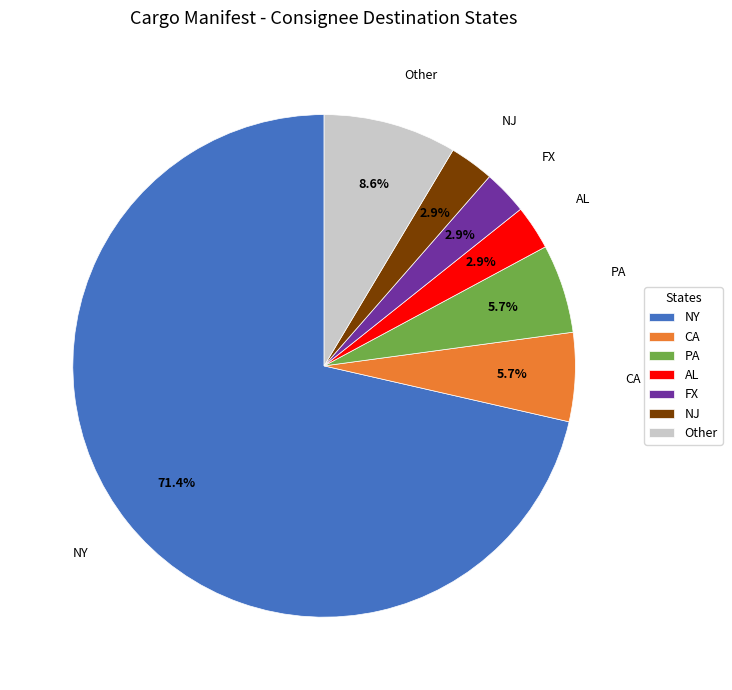

How many slices are in this pie chart?

7